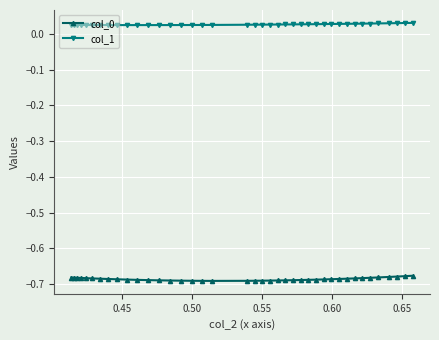

Which series has the largest total across all categories?

col_1